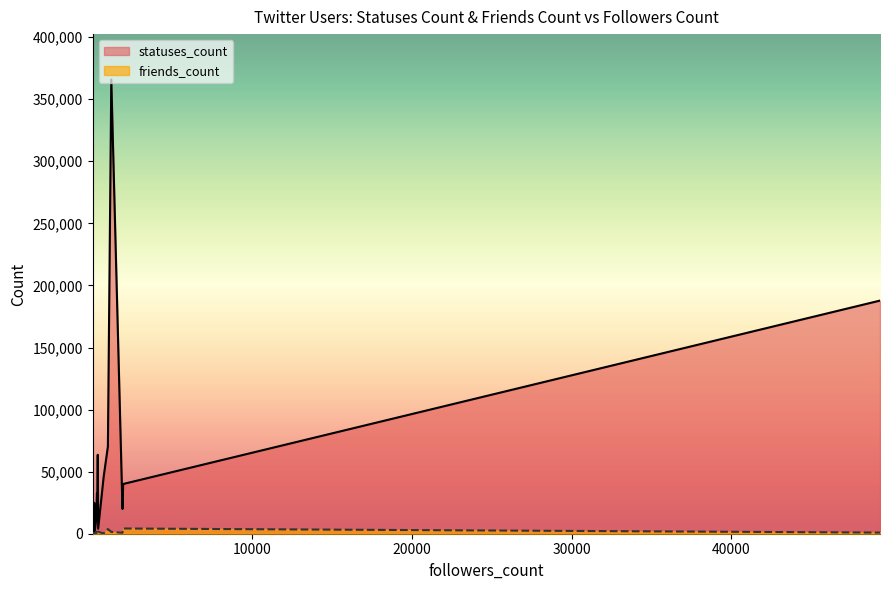

Reading left to right, extract all data points from this chart.

statuses_count: 63556	19891	291	24877	399	839	32430	3811	40052	365859	70218	45926	1881	26810	2090	3968	10751	187789	70218	55
friends_count: 219	747	732	96	138	21	251	523	4205	1495	3777	187	38	1010	294	1599	1707	914	3777	53